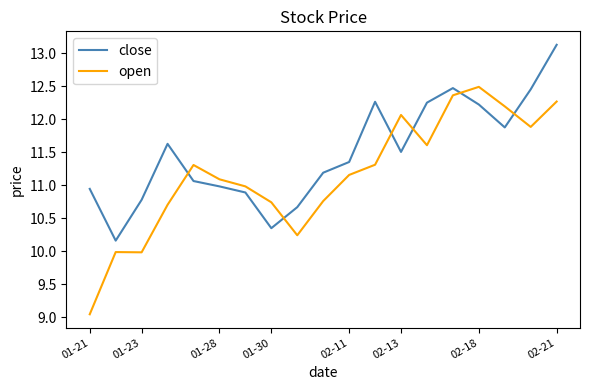

List the series in order of their peak value, lowest first.

open, close